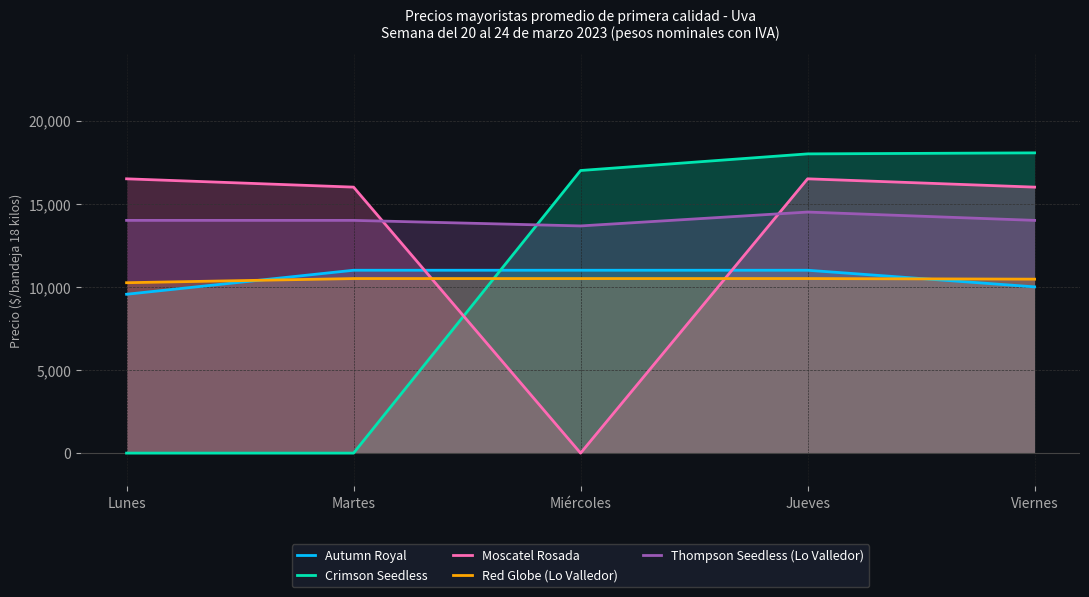

What is the difference between the maximum and minimum values in the Crimson Seedless series?

18061